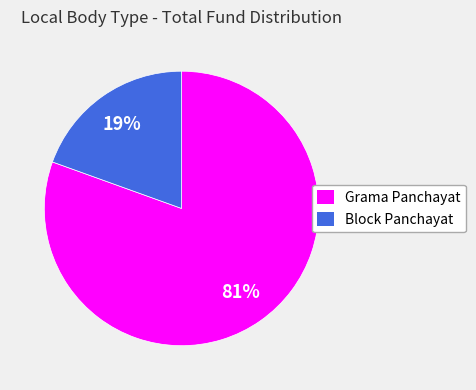

To the nearest percent, what is the average slice percentage?

50%